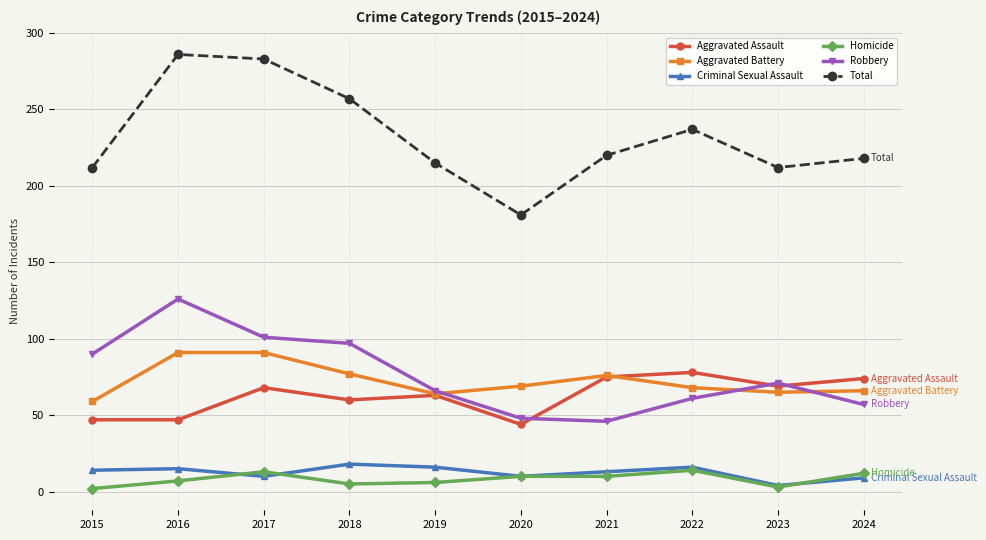

Read the Homicide value at 2022, to the nearest 5.

15